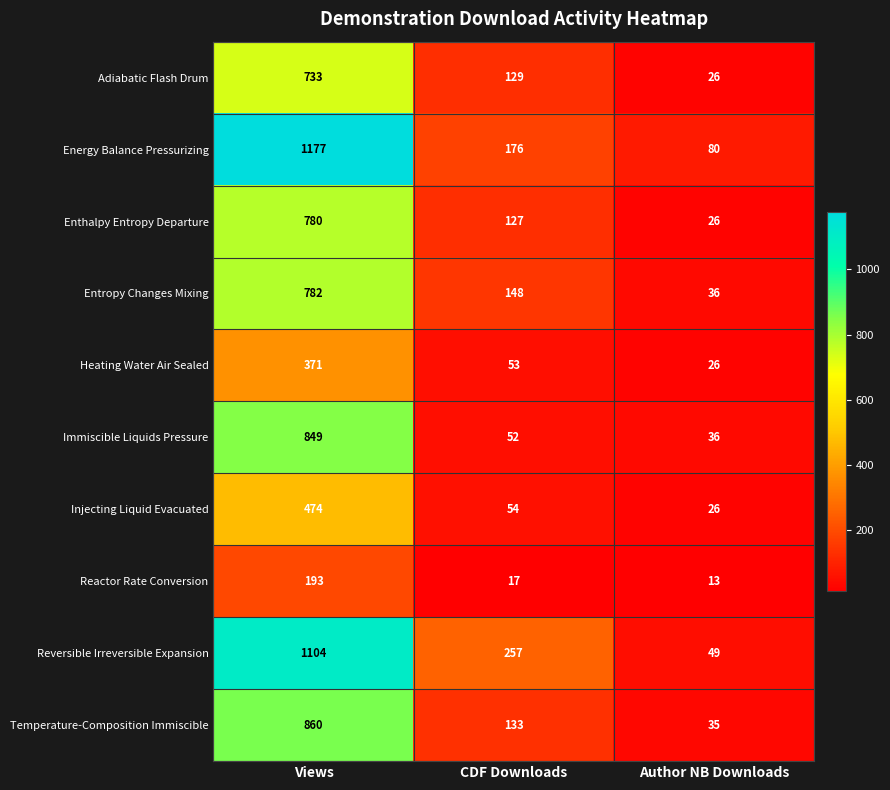

What is the spread (max minus min) of values at CDF Downloads?

240